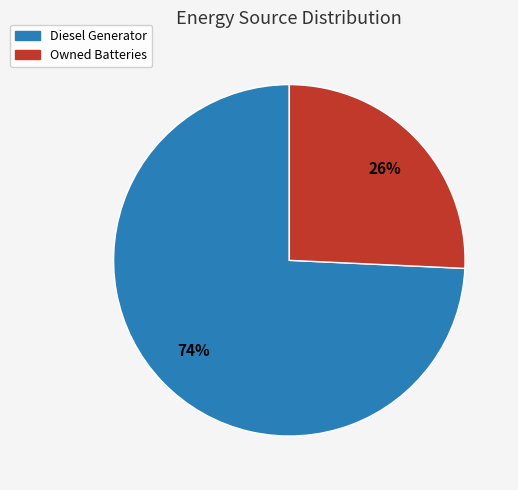

To the nearest percent, what percentage of the pie is Diesel Generator?

74%